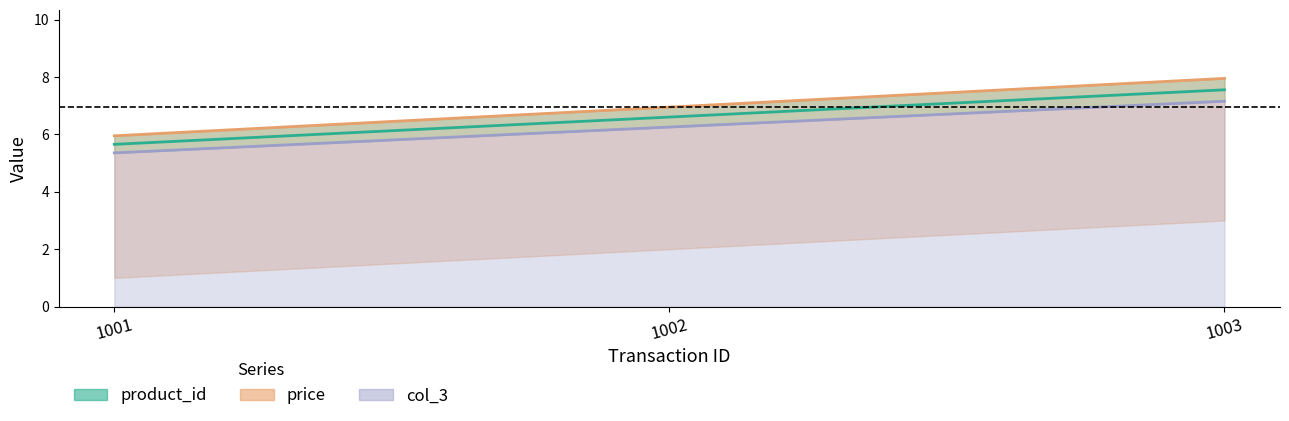

Reading right to left, list all the values displayed in this chart.

product_id: 7.6	6.6	5.7
price: 8.0	7.0	6.0
col_3: 7.2	6.3	5.4